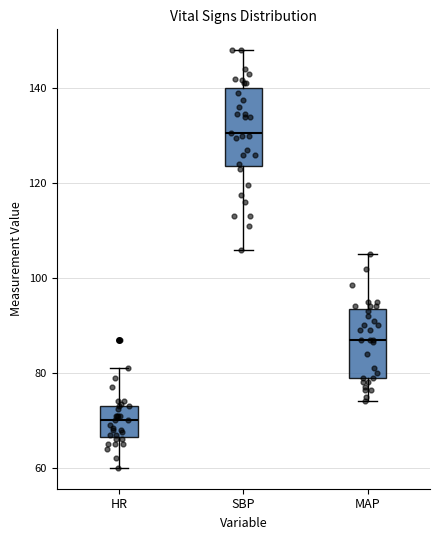

Where does the lower whisker of the box for SBP end on the y-axis? The values are not printed on the chart, so give them approximately, as read against the axis.

106